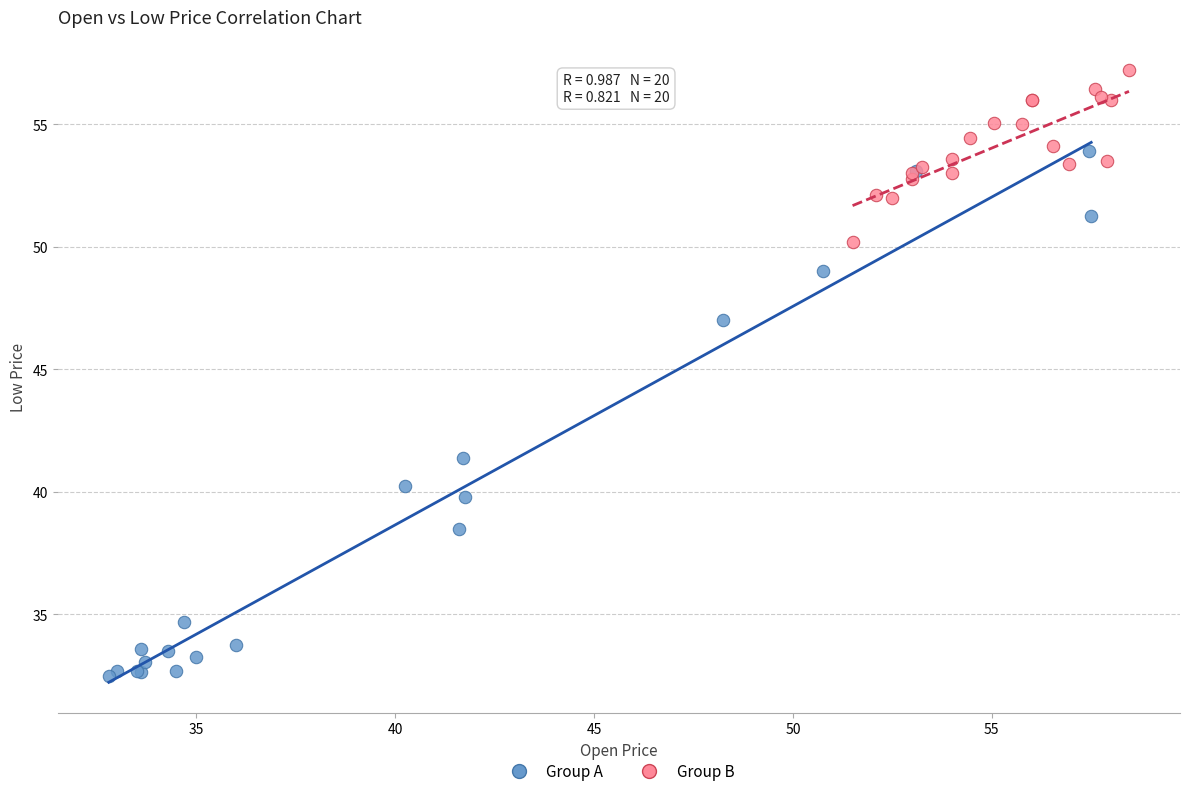

Which series has the widest spread of Y values?

Group A